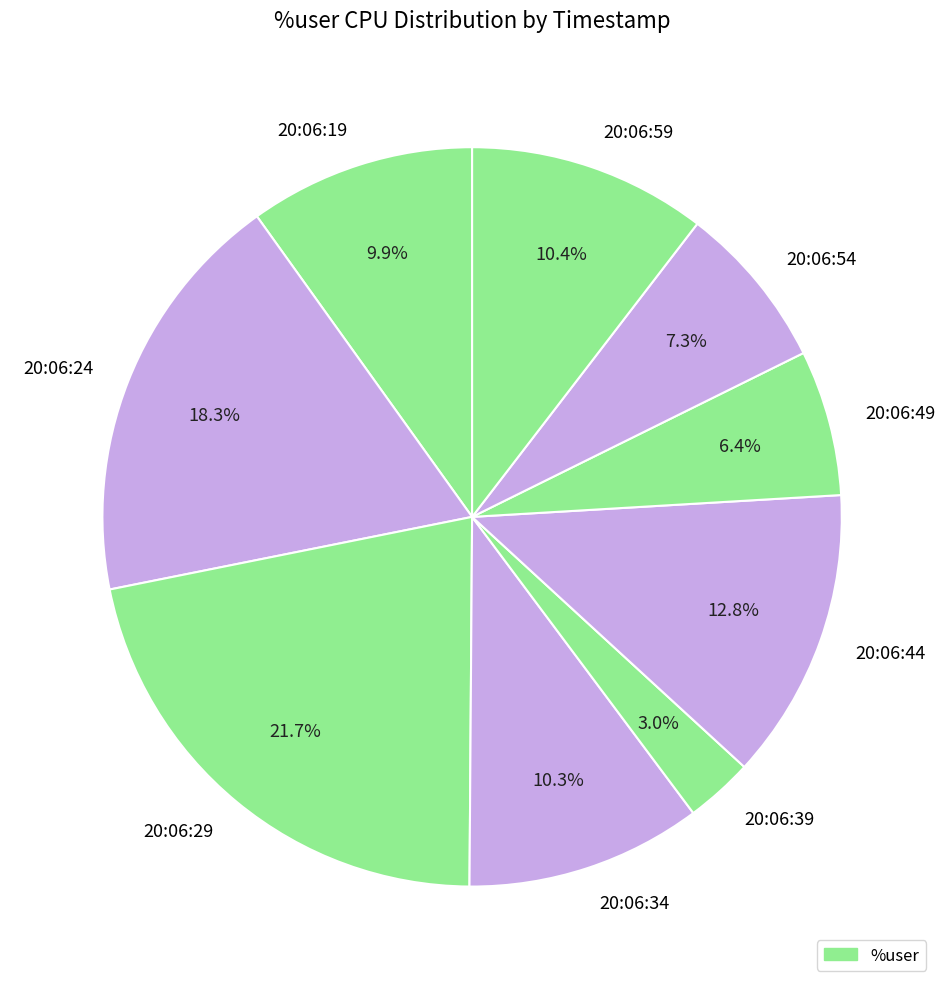

True or false: 20:06:39 accounts for 3% of the total.

True